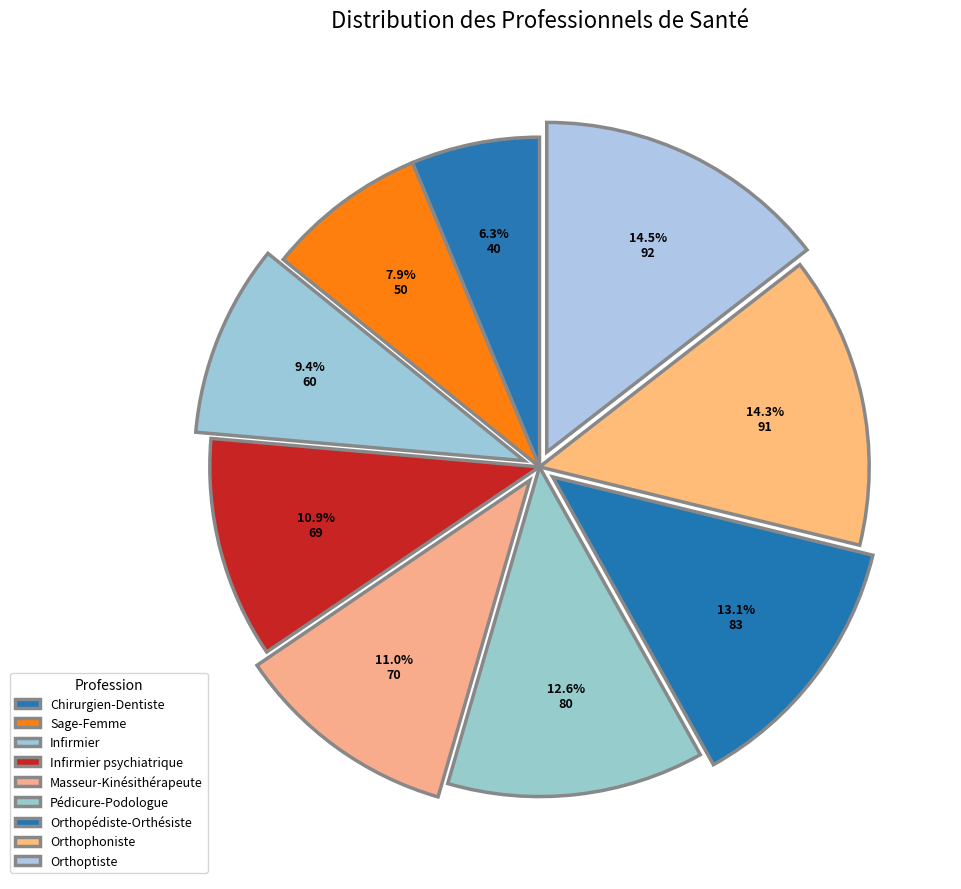

How many slices are in this pie chart?

9